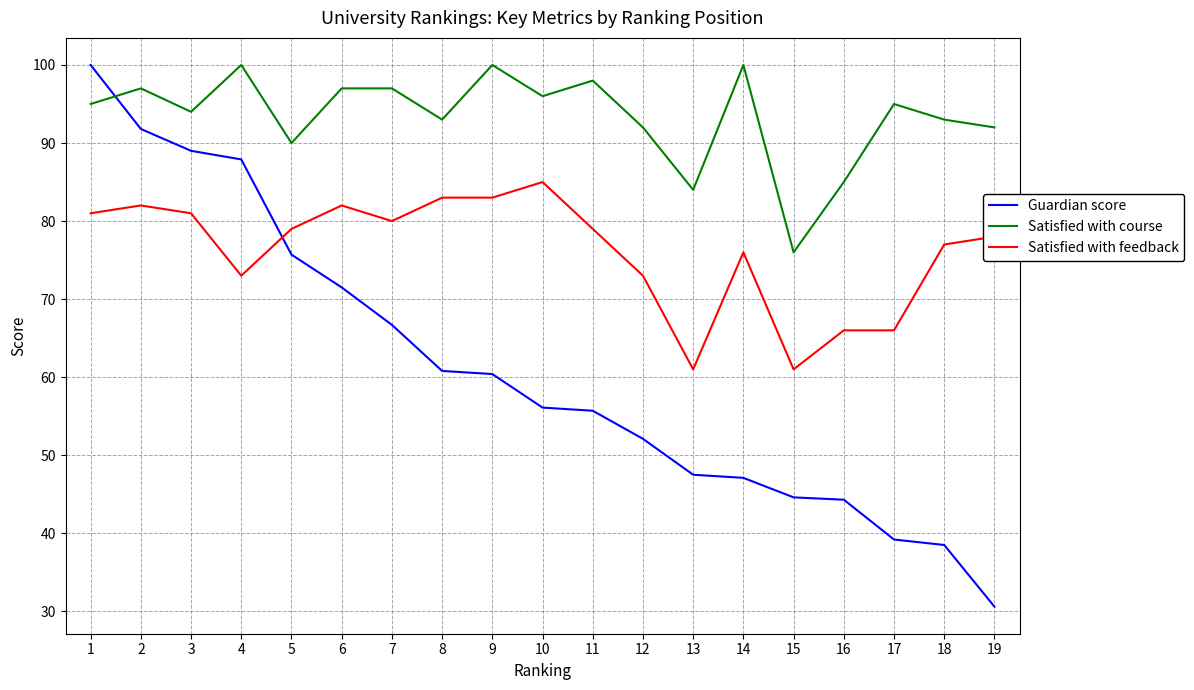

Which series has the largest range (max minus min)?

Guardian score